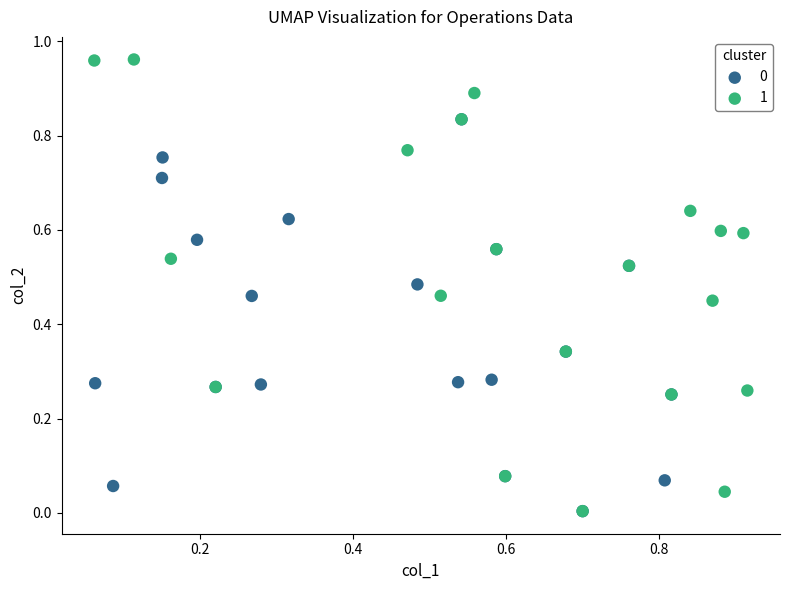

Which series reaches the maximum Y coordinate?

1